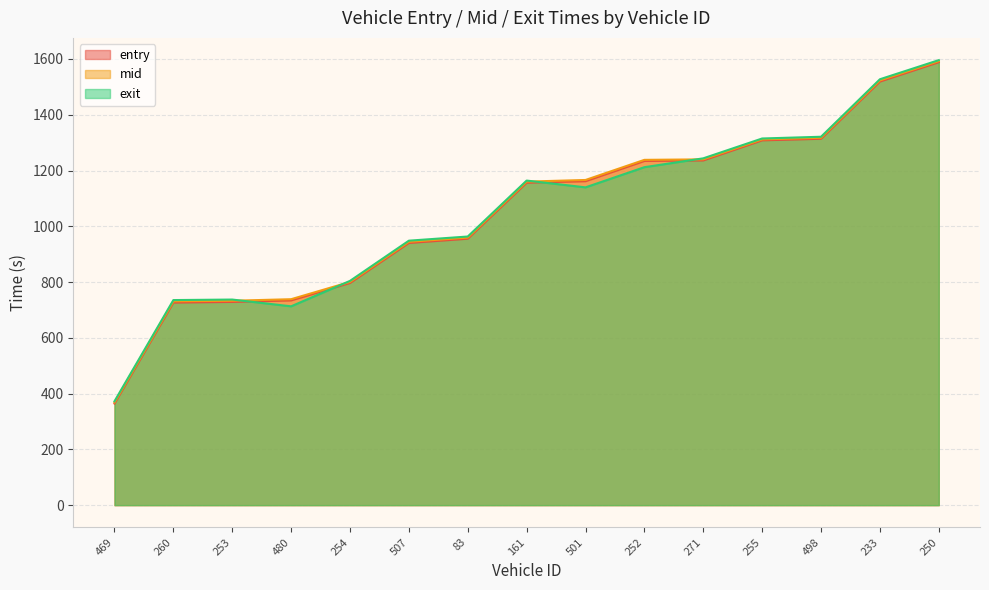

The value of exit at 83 is 267.0. True or false?

False